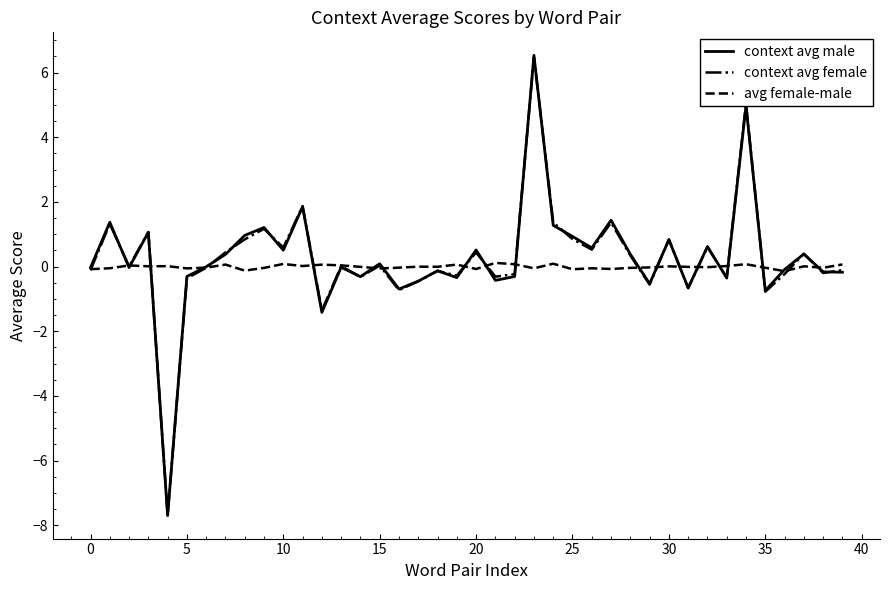

Which series has the largest range (max minus min)?

context avg male